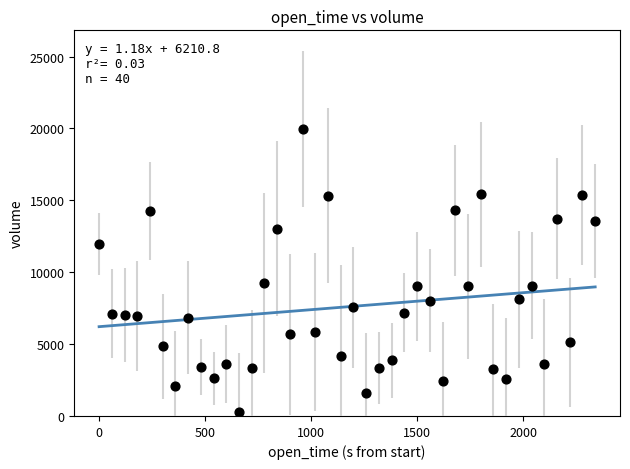

What is the range of Y values (max minus min)?

19635.3